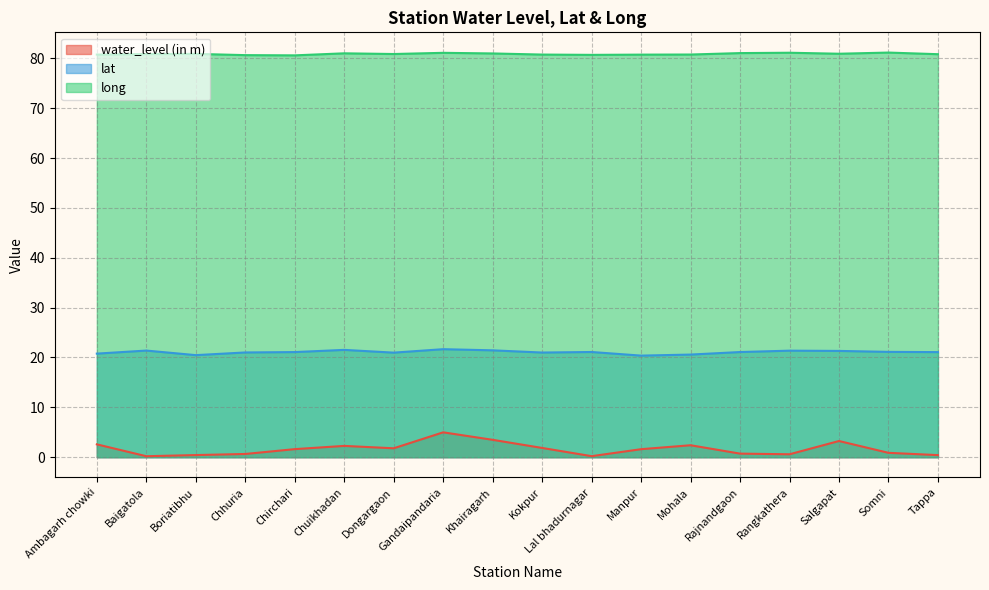

What is the spread (max minus min) of values at Boriatibhu?

80.5